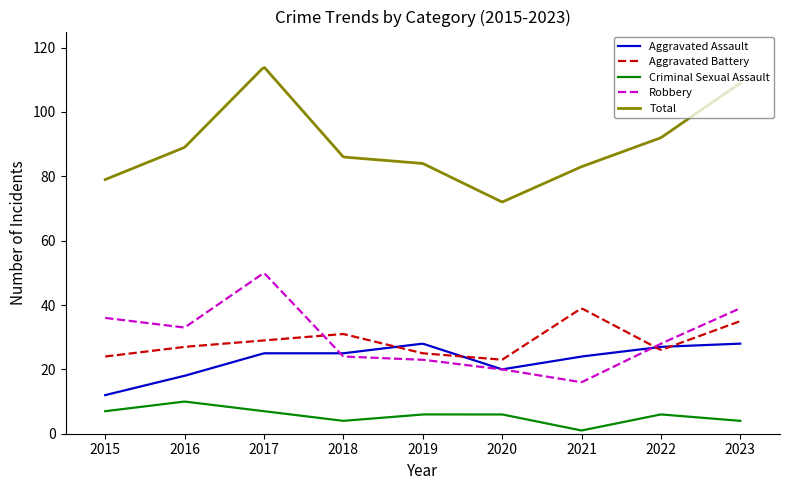

What is the difference between the maximum and second lowest values in the Criminal Sexual Assault series?

8.9